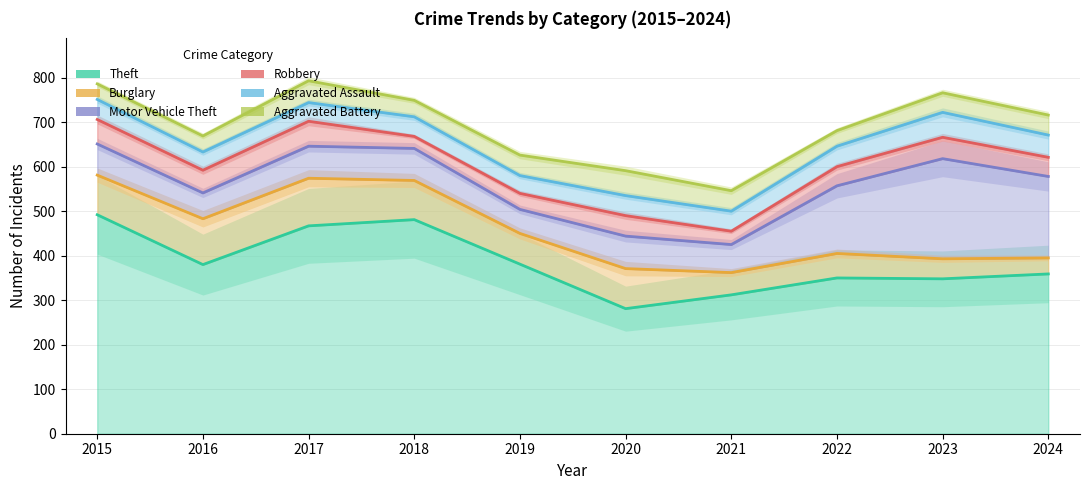

At how many categories does at least one series exceed 289?

10